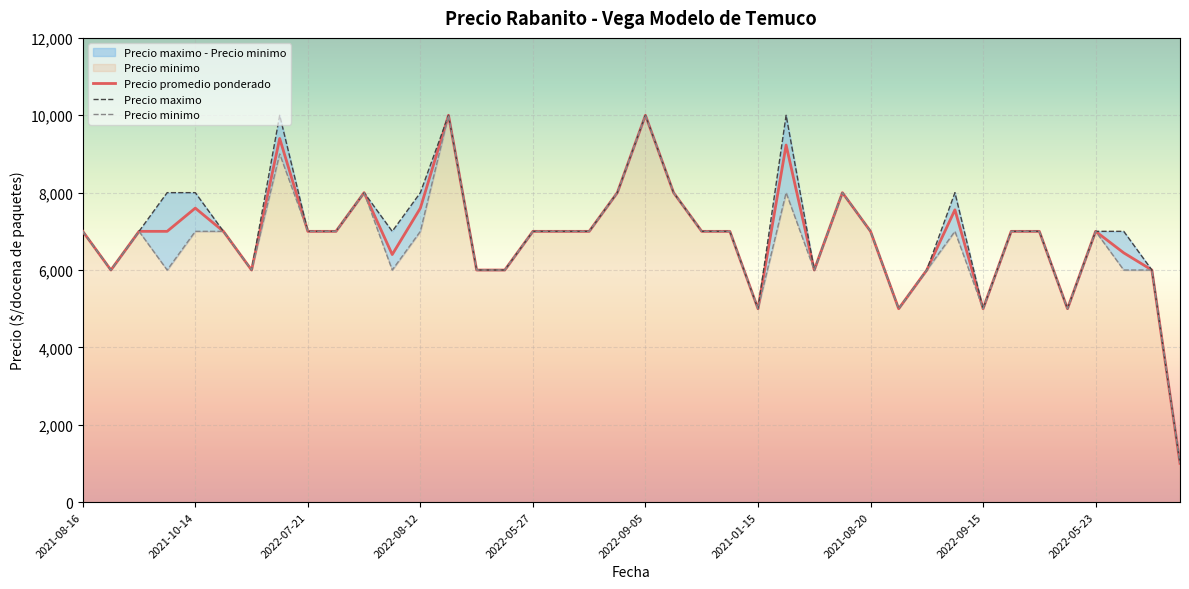

How many interior local peaks does the Precio maximo series have?

7